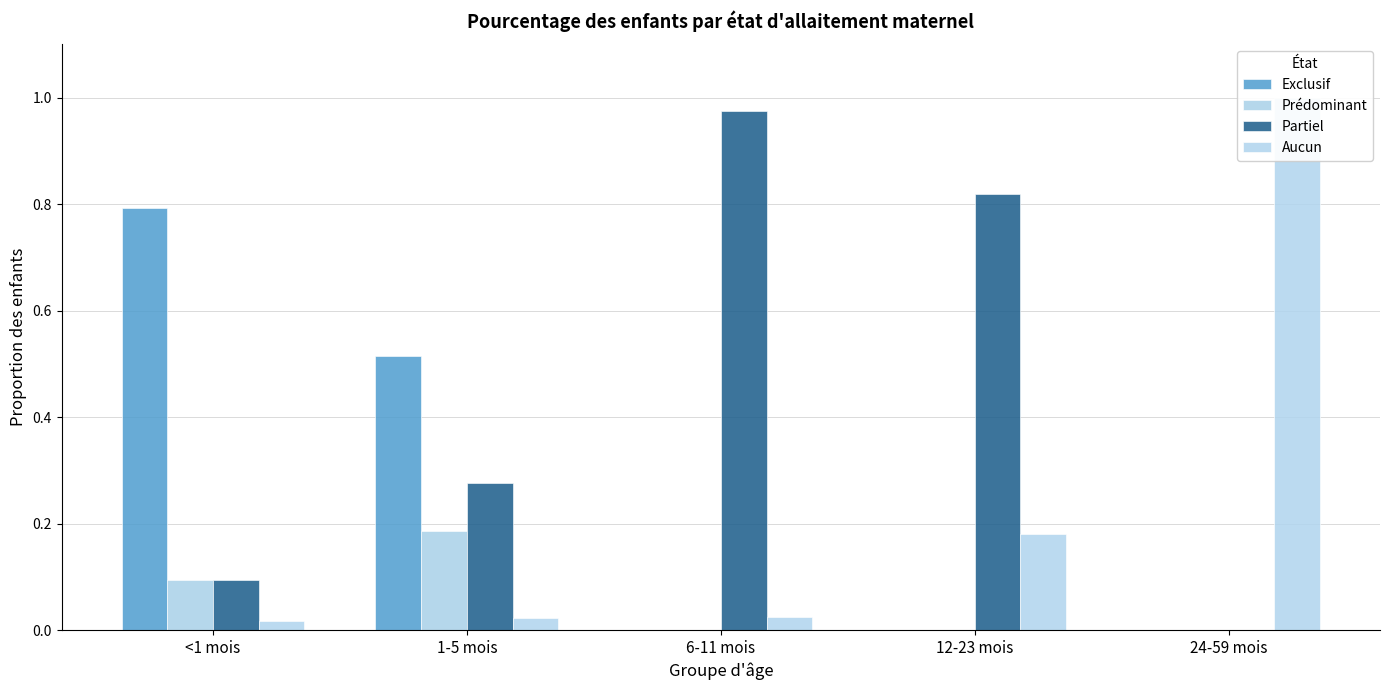

Between <1 mois and 1-5 mois, which is larger?

<1 mois